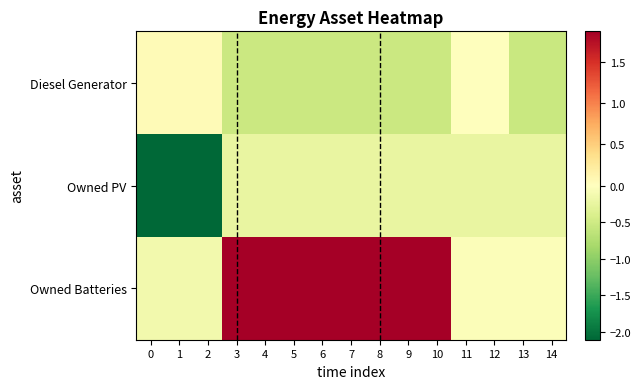

Reading left to right, extract all data points from this chart.

Diesel Generator: 0=0.0	1=0.0	2=0.0	3=-0.5	4=-0.5	5=-0.5	6=-0.5	7=-0.5	8=-0.5	9=-0.5	10=-0.5	11=-0.0	12=-0.0	13=-0.5	14=-0.5
Owned PV: 0=-2.1	1=-2.1	2=-2.1	3=-0.2	4=-0.2	5=-0.2	6=-0.2	7=-0.2	8=-0.2	9=-0.2	10=-0.2	11=-0.2	12=-0.2	13=-0.2	14=-0.2
Owned Batteries: 0=-0.1	1=-0.1	2=-0.1	3=1.9	4=1.9	5=1.9	6=1.9	7=1.9	8=1.9	9=1.9	10=1.9	11=-0.0	12=-0.0	13=-0.0	14=-0.0